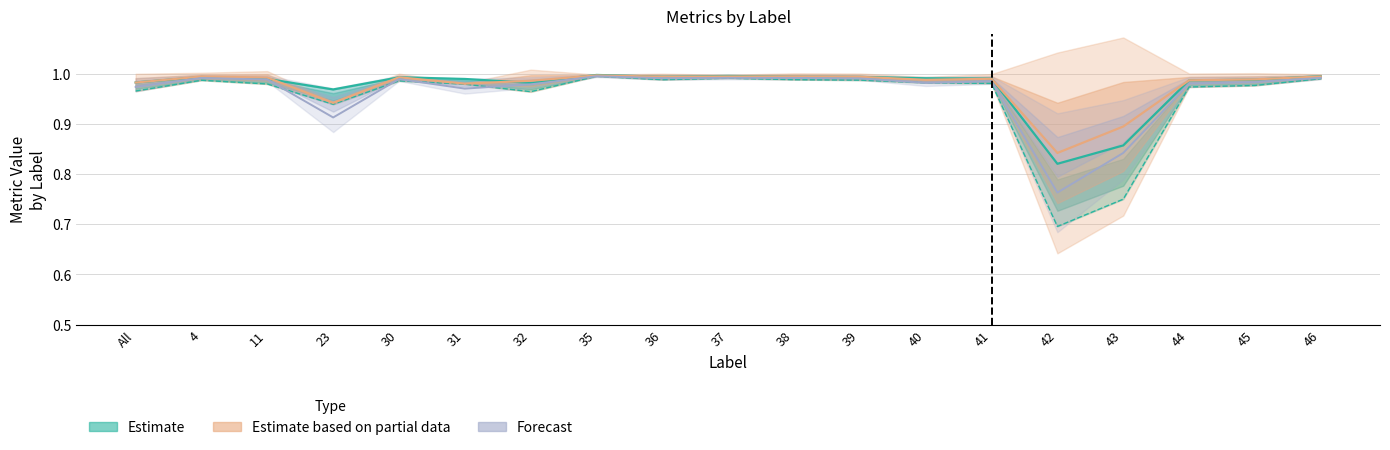

What is the smallest value displayed?

0.7